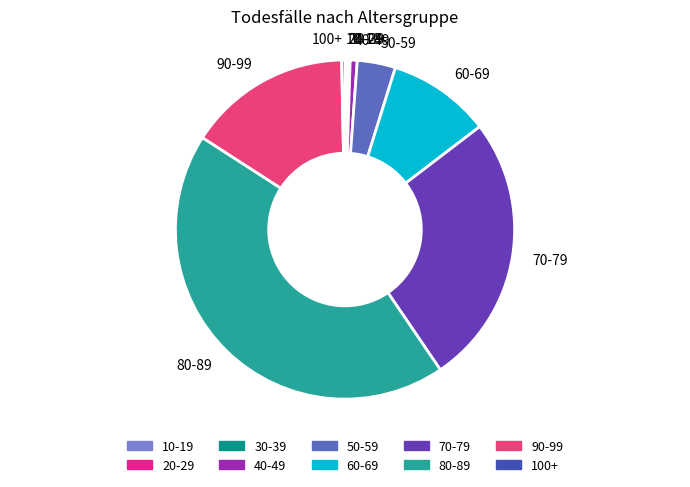

Approximately how many times larger is the value at 80-89 compared to 60-69?

4.4